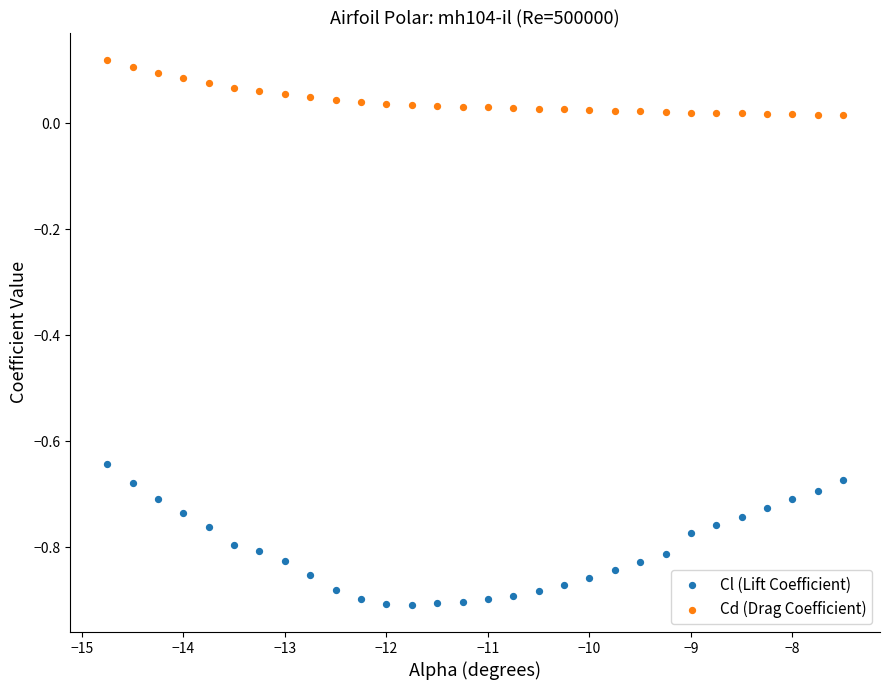

Across all data points, what is the range of Y values (max minus min)?

1.0